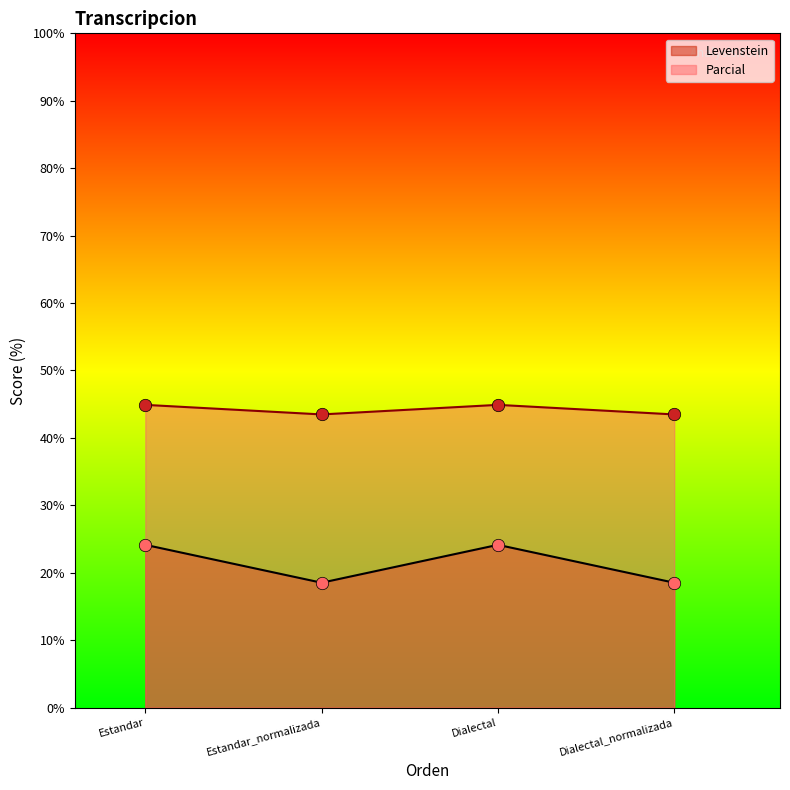

What is the total value across all series at Dialectal?

69.0